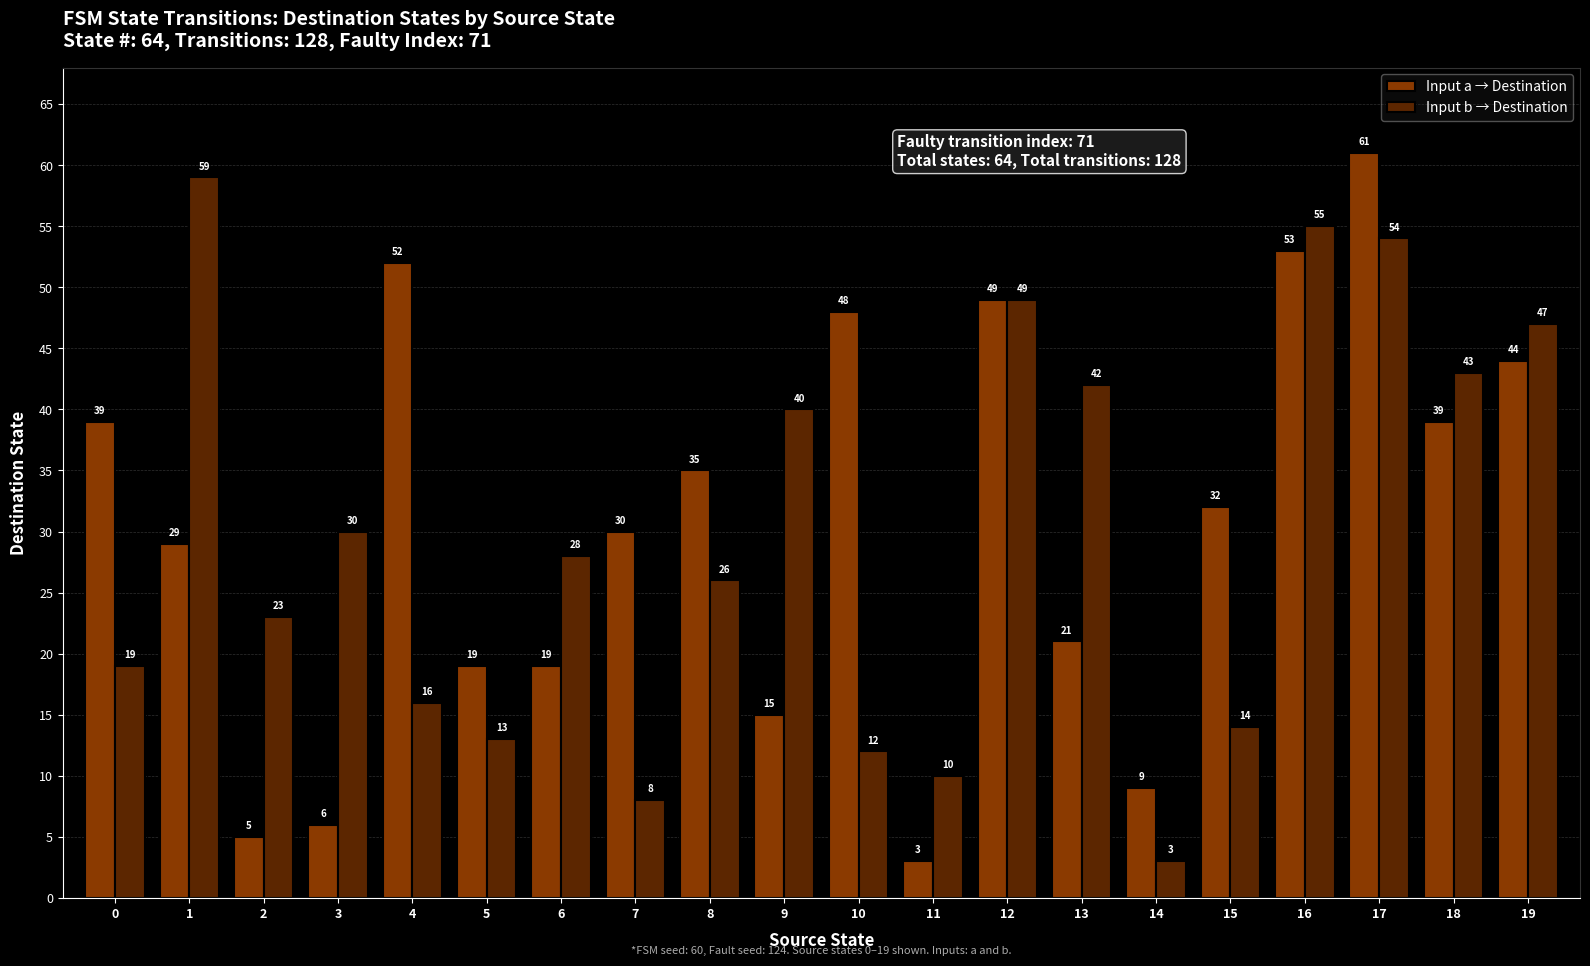

Is the value of Input a → Destination at 9 greater than the value of Input b → Destination at 6?

No